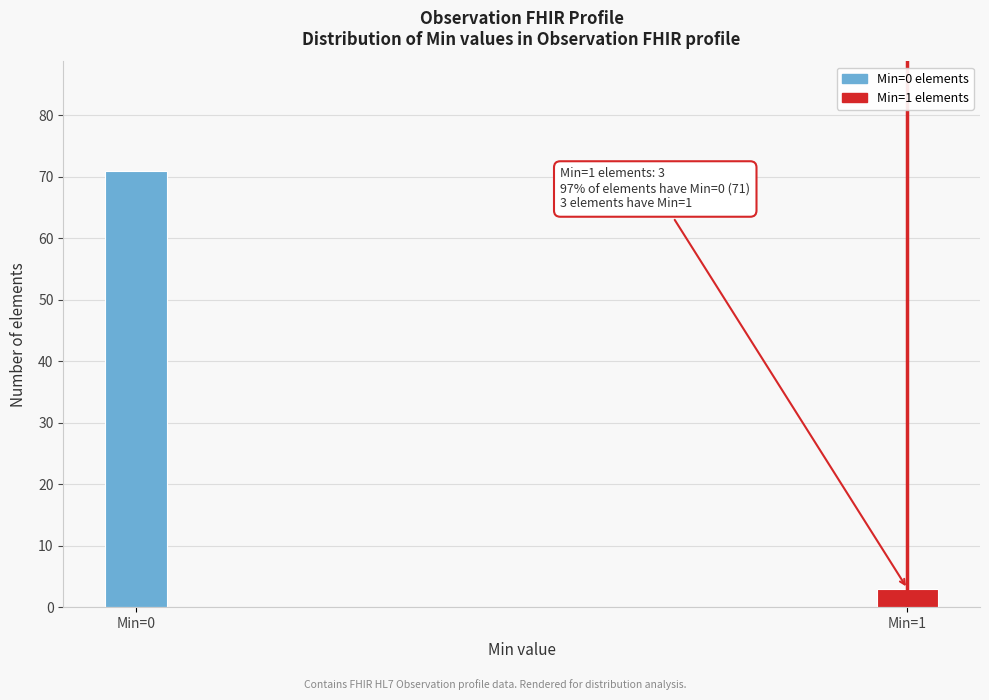

Reading left to right, list all the values displayed in this chart.

71	3